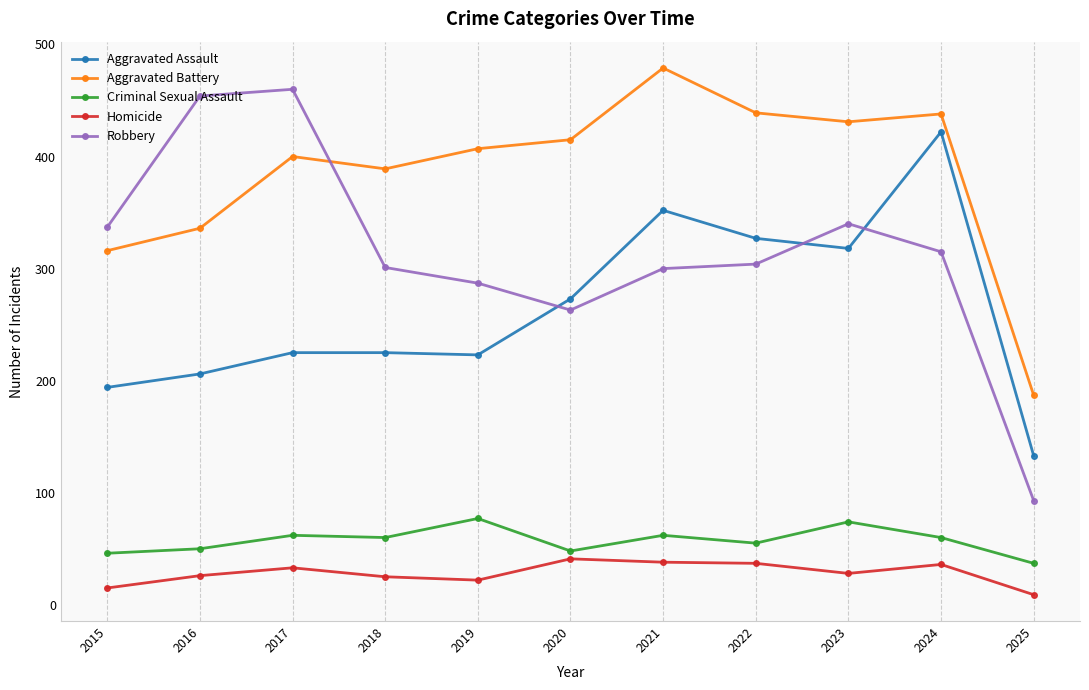

Is the value of Aggravated Assault at 2015 greater than the value of Aggravated Battery at 2022?

No